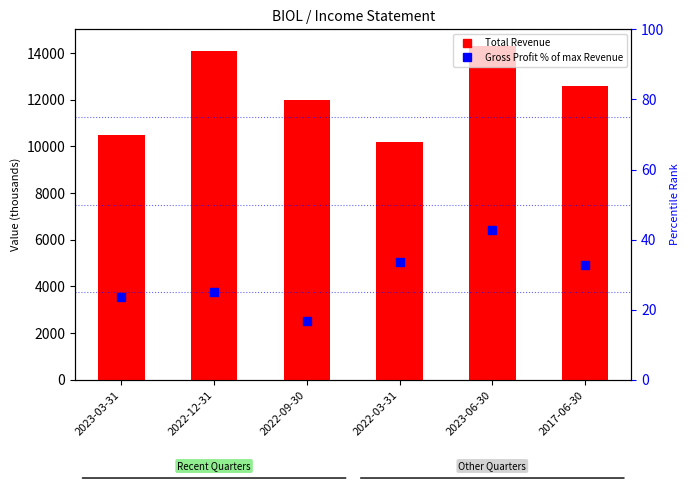

At how many categories does at least one series exceed 14259?

1